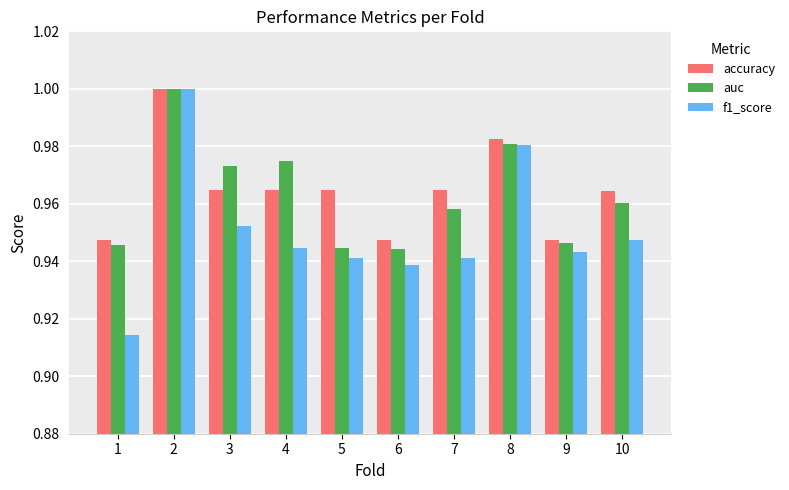

Count the number of categories in the chart.

10